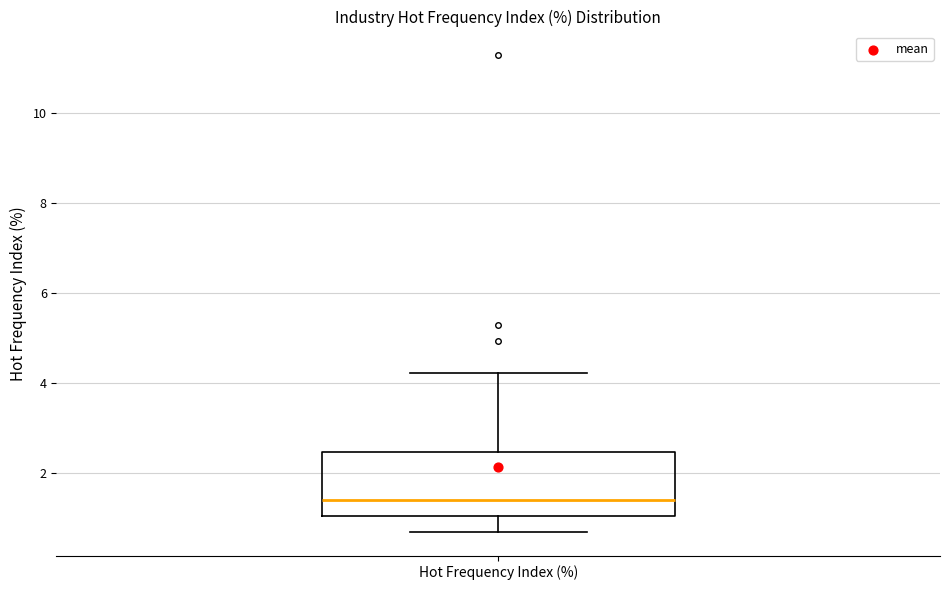

Transcribe this box plot: give where the median line is, the range the box spans, and where the two whiskers end, as read against the y-axis. The values are not printed on the chart, so give them approximately, as read against the axis.

median 1.4, box 1.0 to 2.4, whiskers 0.8 to 4.2